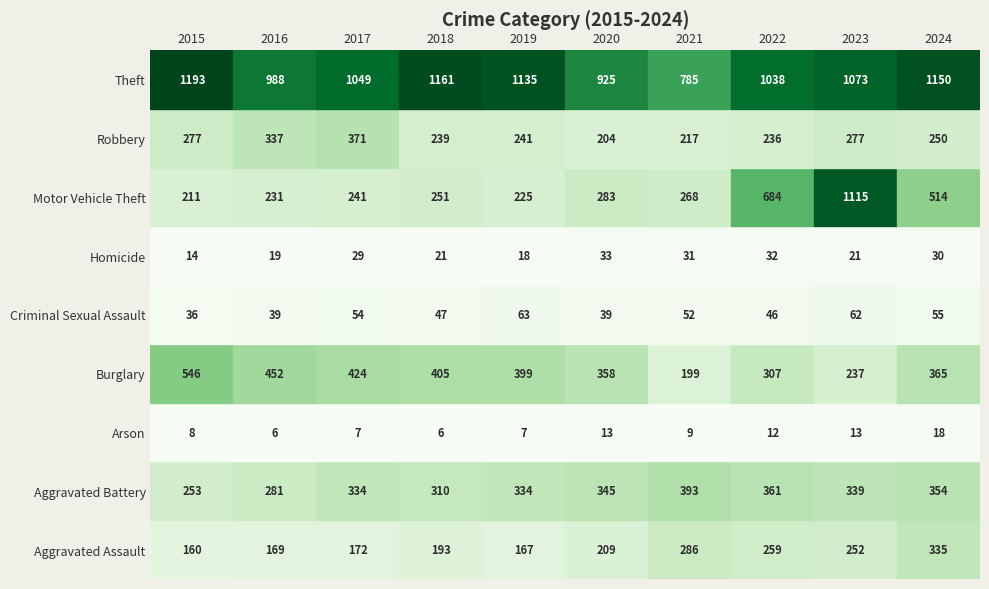

Which category has the highest value across all series?

2015